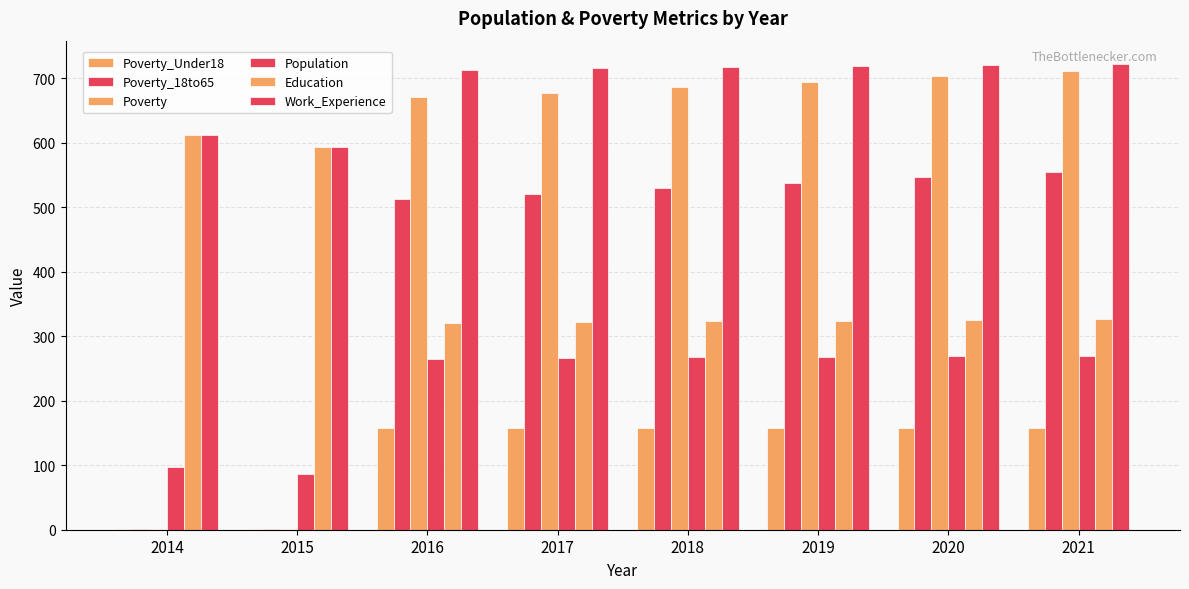

Count the number of data series in this chart.

6